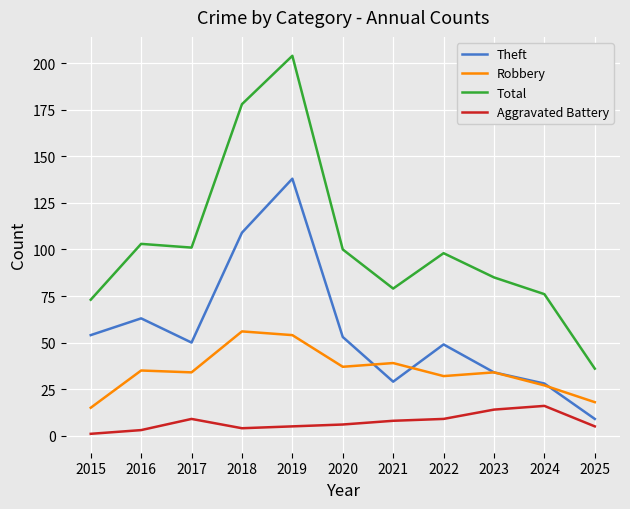

Is this an area chart (filled region under the line)?

No